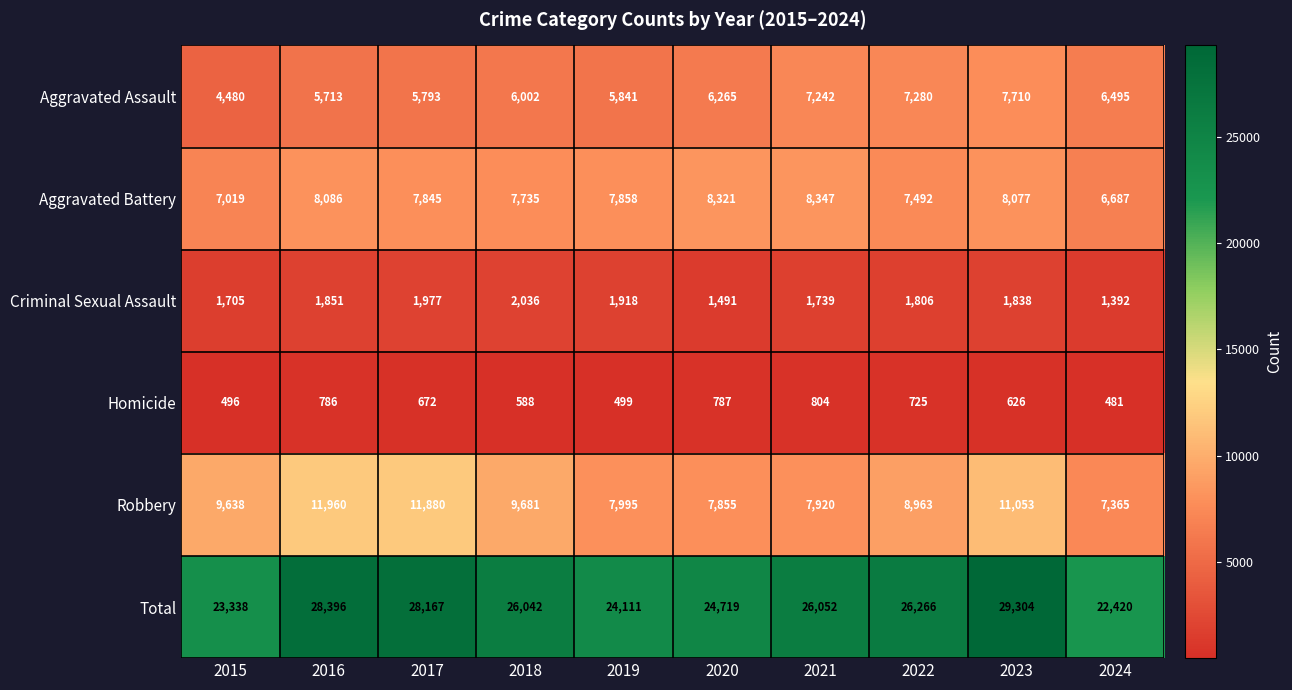

What is the difference between the second highest and second lowest values in the Homicide series?

291